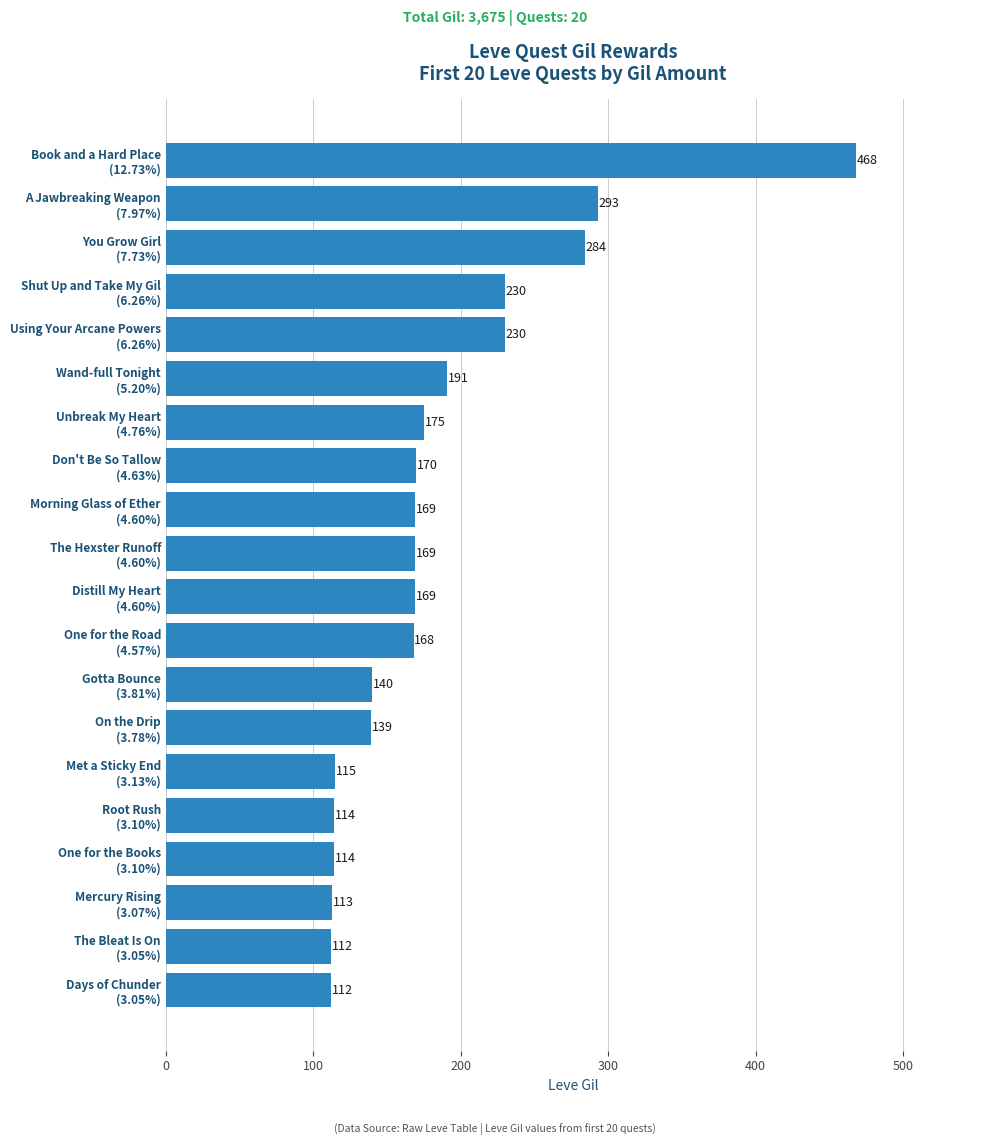

What is the sum of all values?

3675